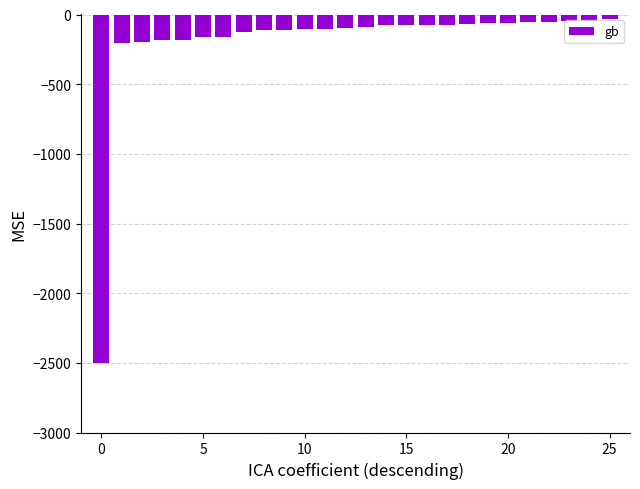

What is the difference between the second highest and minimum values?

2455.8